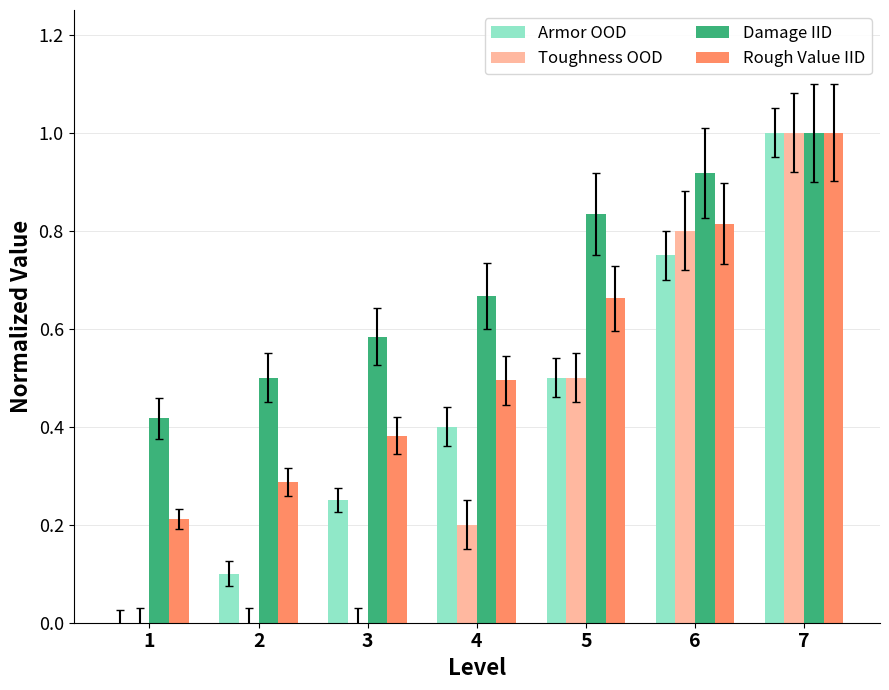

Which series has the largest total across all categories?

Damage IID